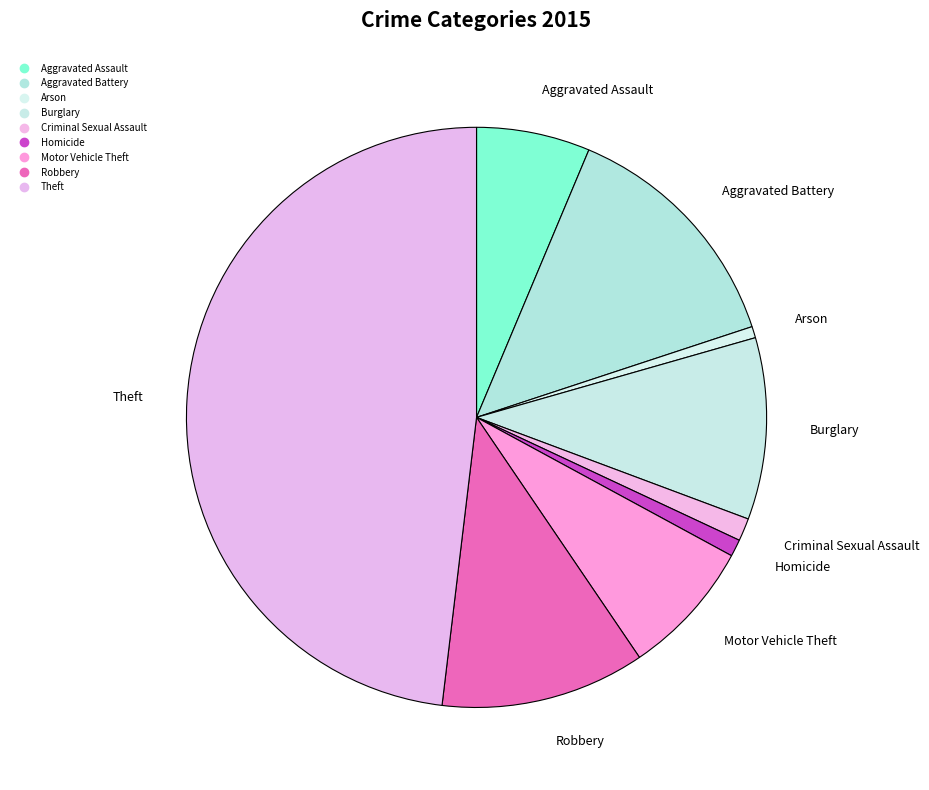

What is the change in value from Aggravated Battery to Robbery?

-7